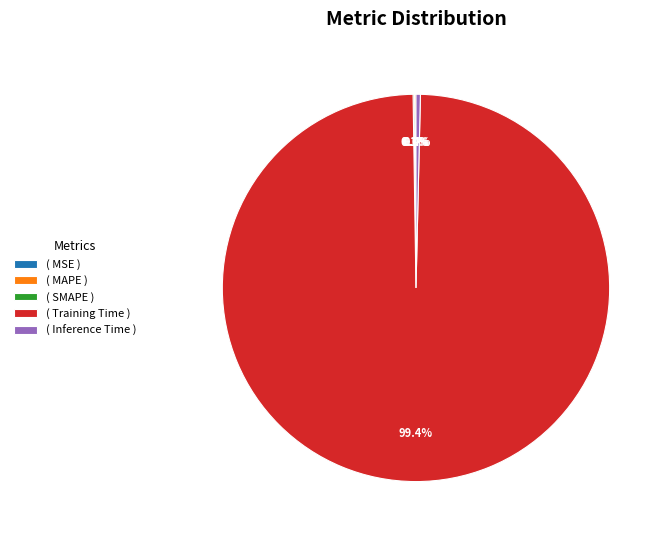

Combined, do ( Inference Time ) and ( Training Time ) account for over 50%?

Yes